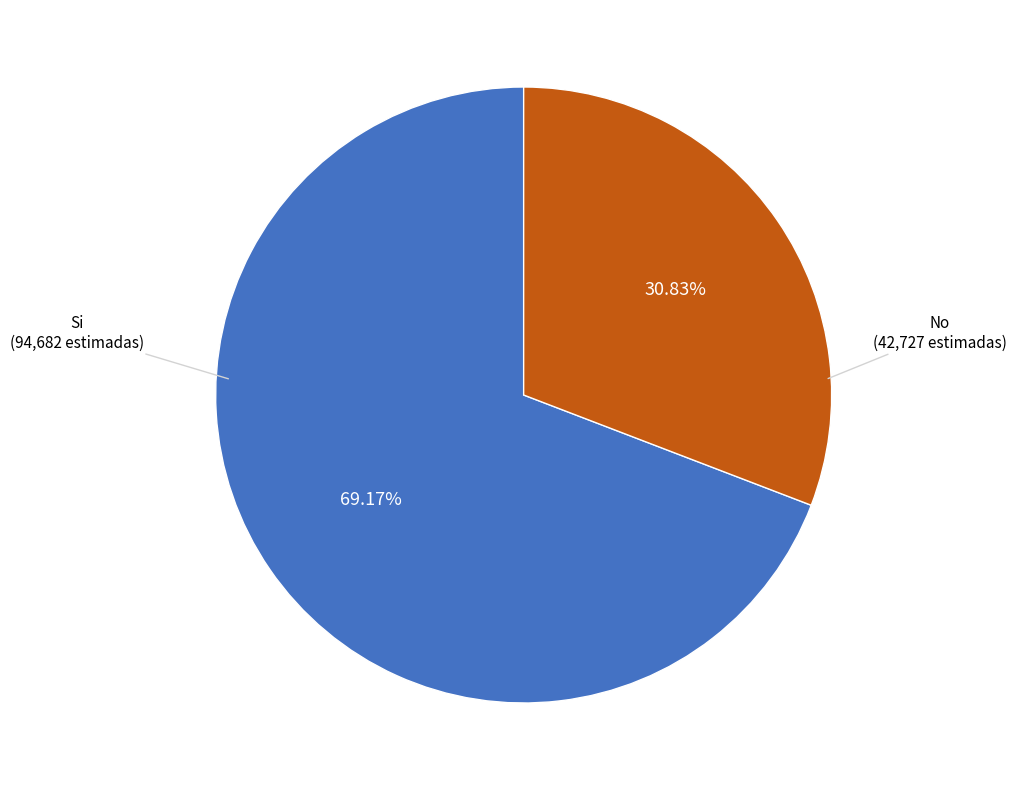

To the nearest percent, what percentage of the pie is No?

31%